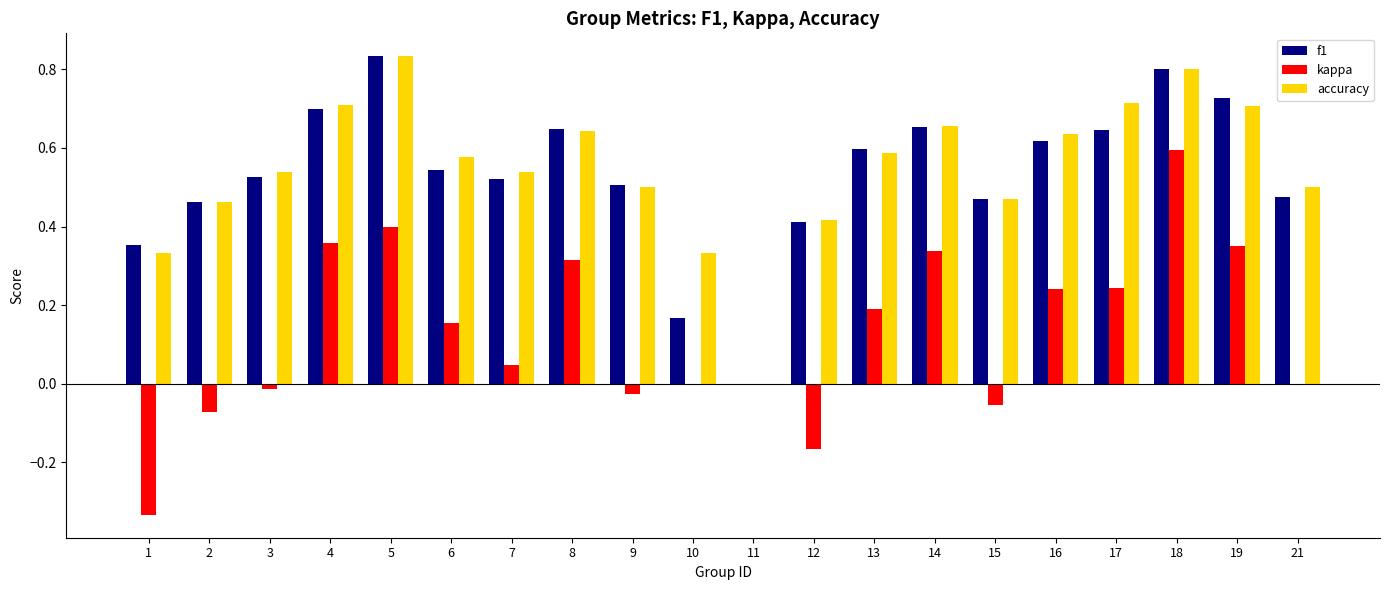

Which category has the highest value across all series?

5